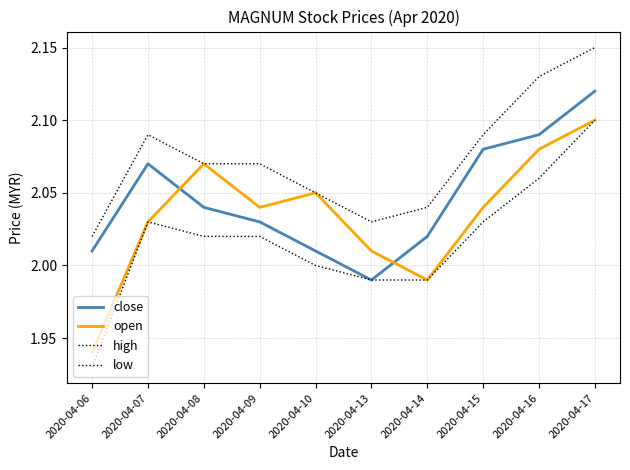

What is the spread (max minus min) of values at 2020-04-15?

0.1